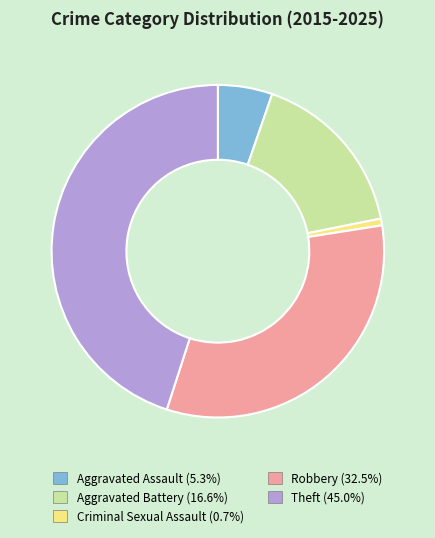

Which slice is the largest?

Theft